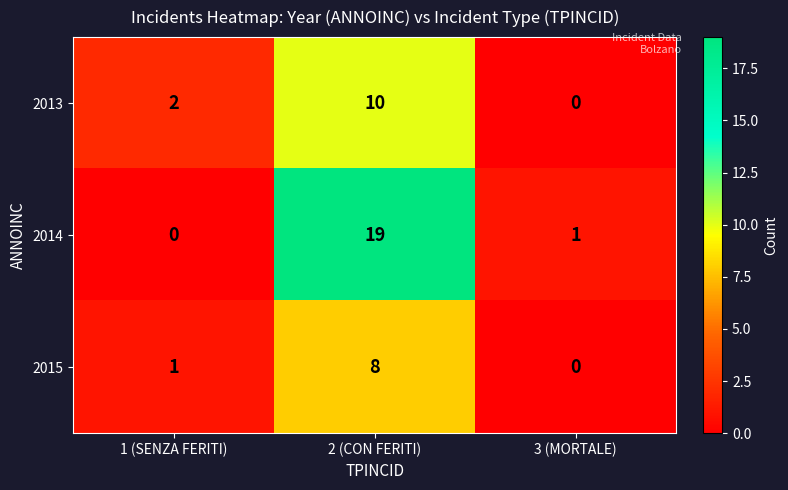

How many 2013 values are between 0 and 10?

3